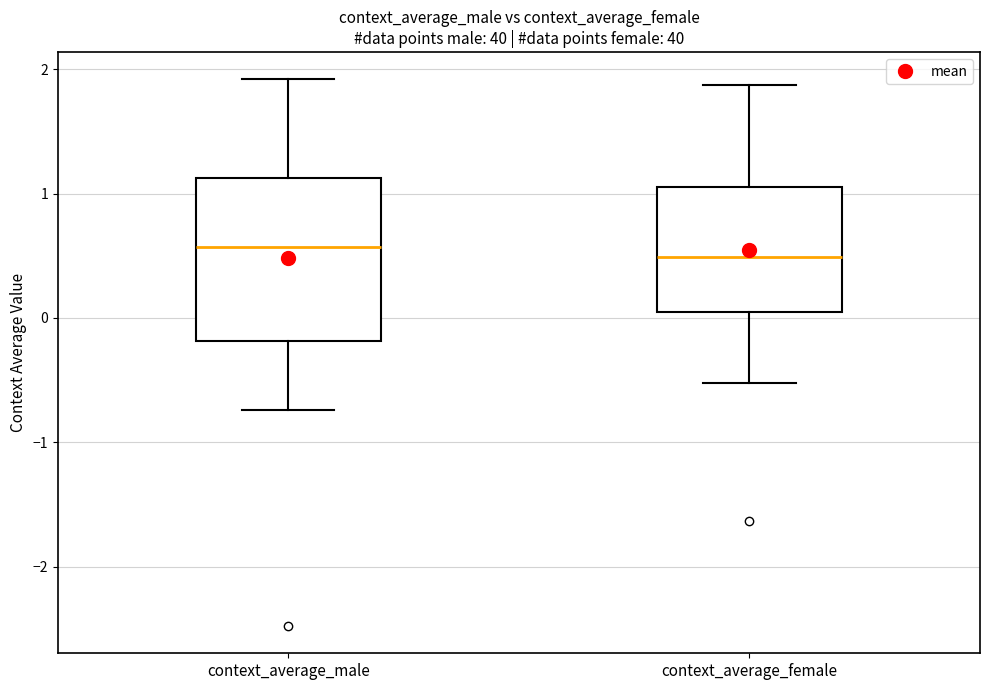

Where does the lower whisker of the box for context_average_male end on the y-axis? The values are not printed on the chart, so give them approximately, as read against the axis.

-0.7